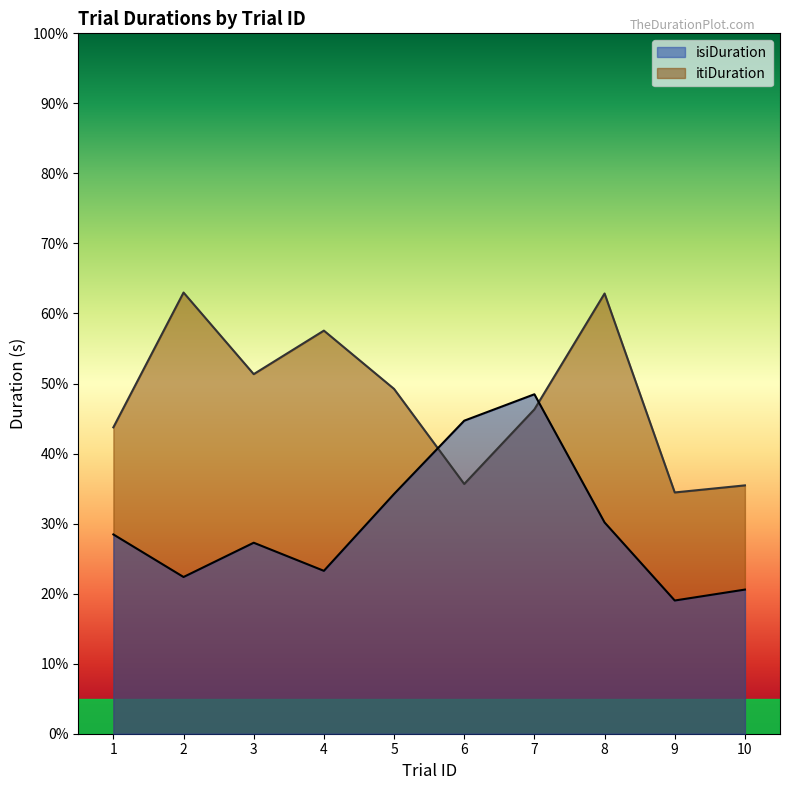

At which category does isiDuration reach its first local peak?

3